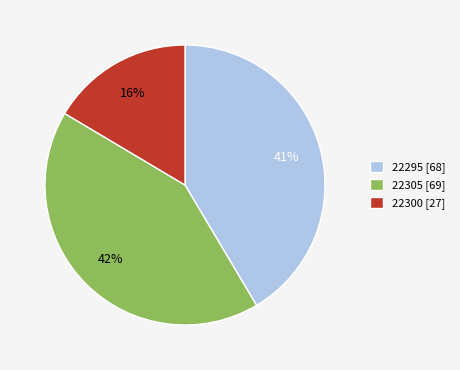

What is the ratio of the value at 22295 [68] to the value at 22305 [69]?

1.0